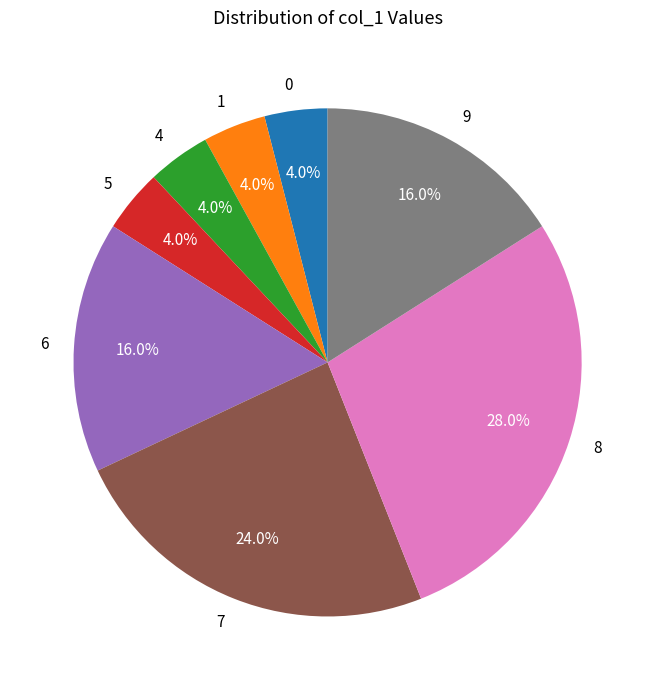

True or false: 4 accounts for 4% of the total.

True